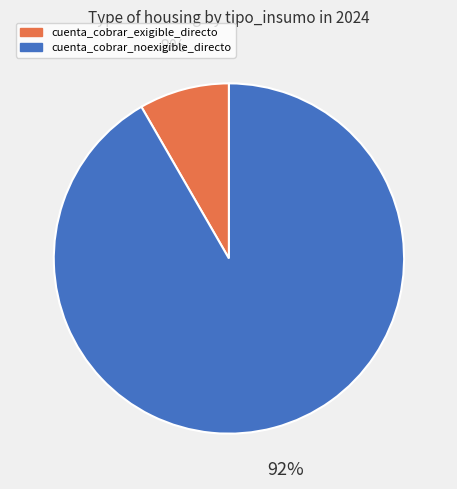

True or false: cuenta_cobrar_exigible_directo accounts for 8% of the total.

True